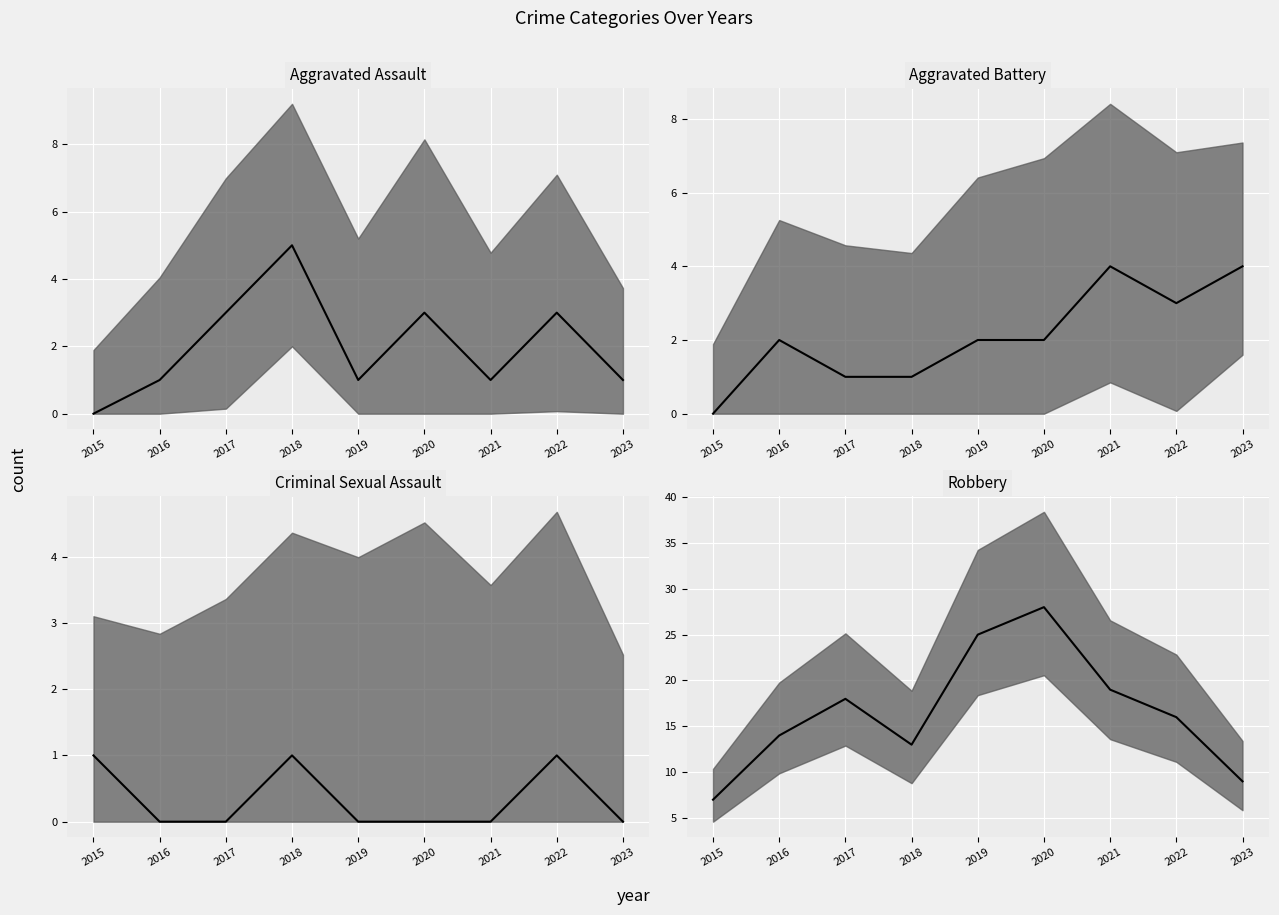

True or false: Aggravated Battery median and Criminal Sexual Assault median cross at least once.

True